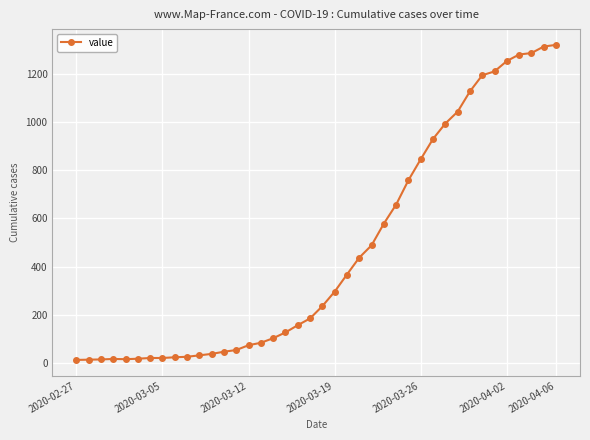

What is the maximum value shown in the chart?

1319